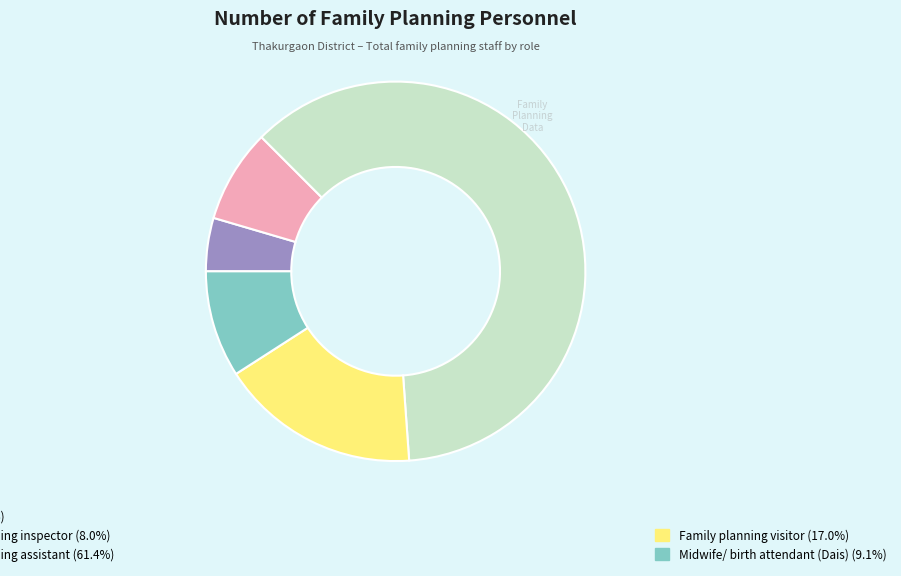

Is there a majority slice in this chart?

Yes